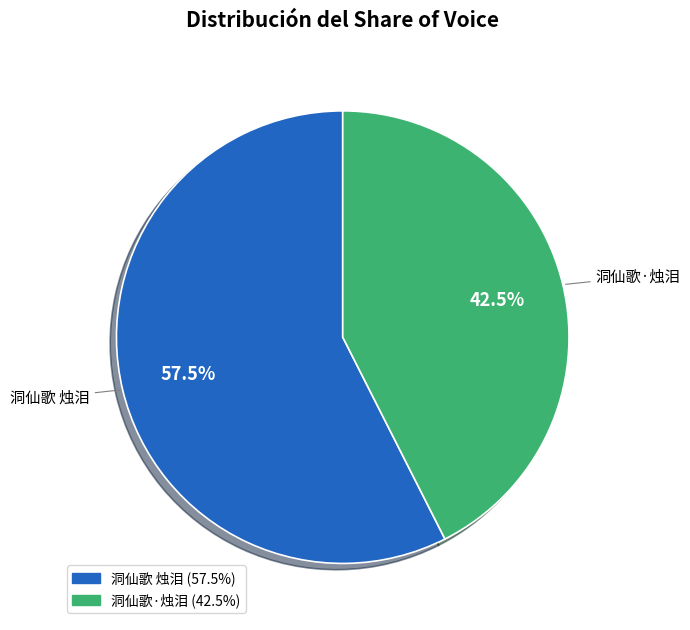

Which category accounts for the majority?

洞仙歌 烛泪